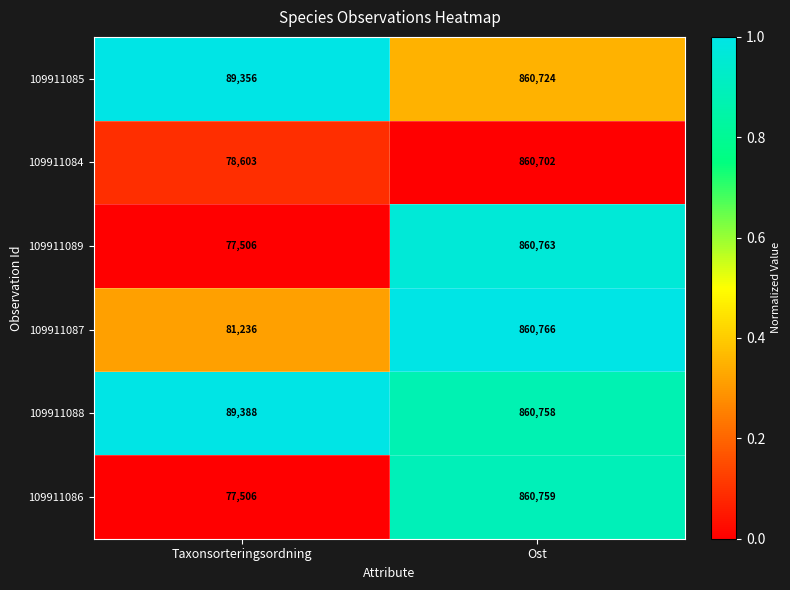

Which series has the largest total across all categories?

109911088